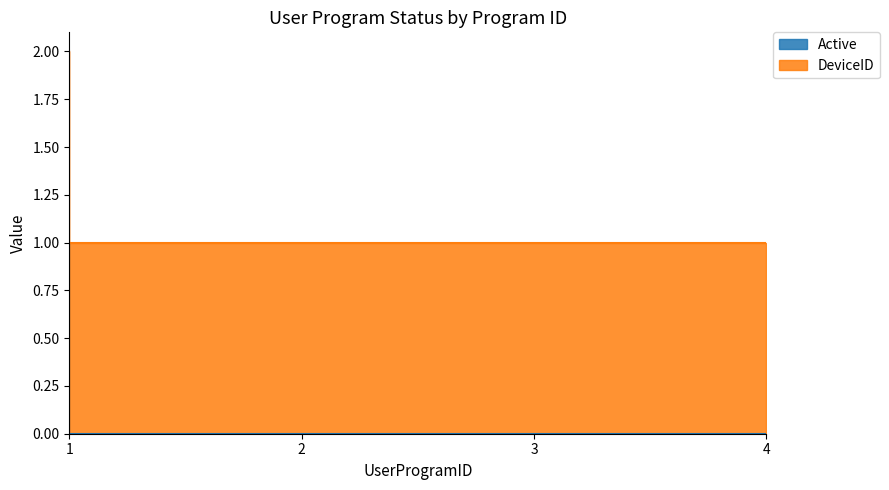

Does the chart display data point markers on the line(s)?

No